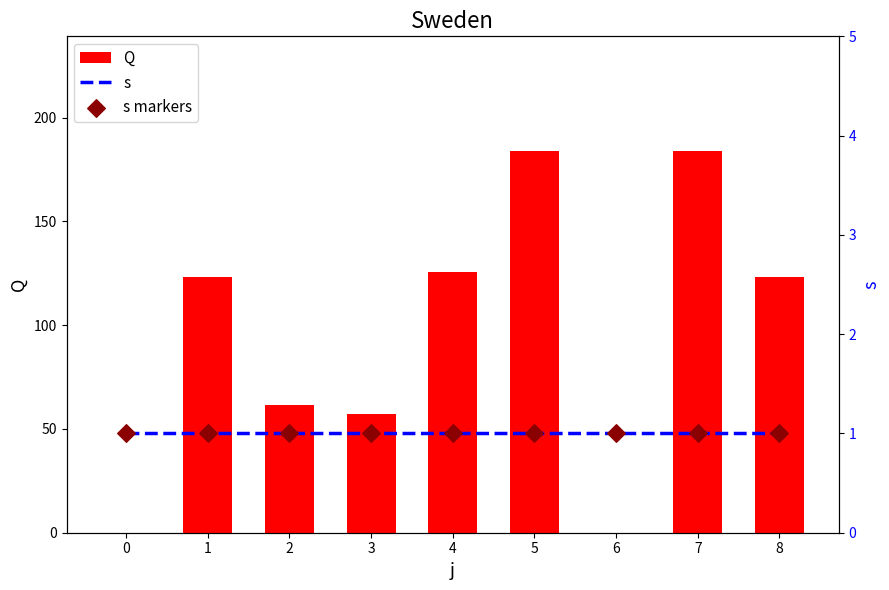

Which series reaches the minimum Y coordinate?

Q